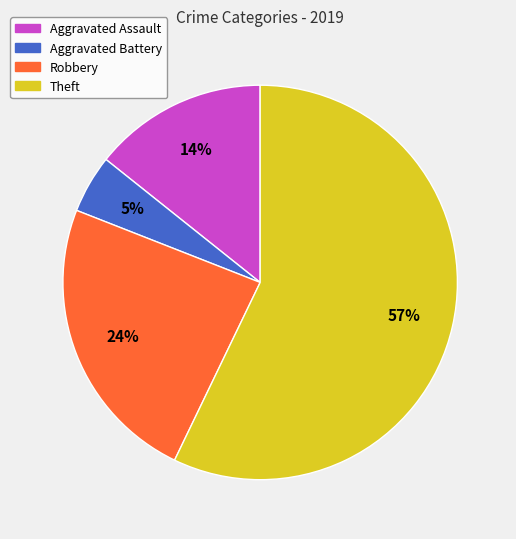

Which slice represents more than half of the pie?

Theft